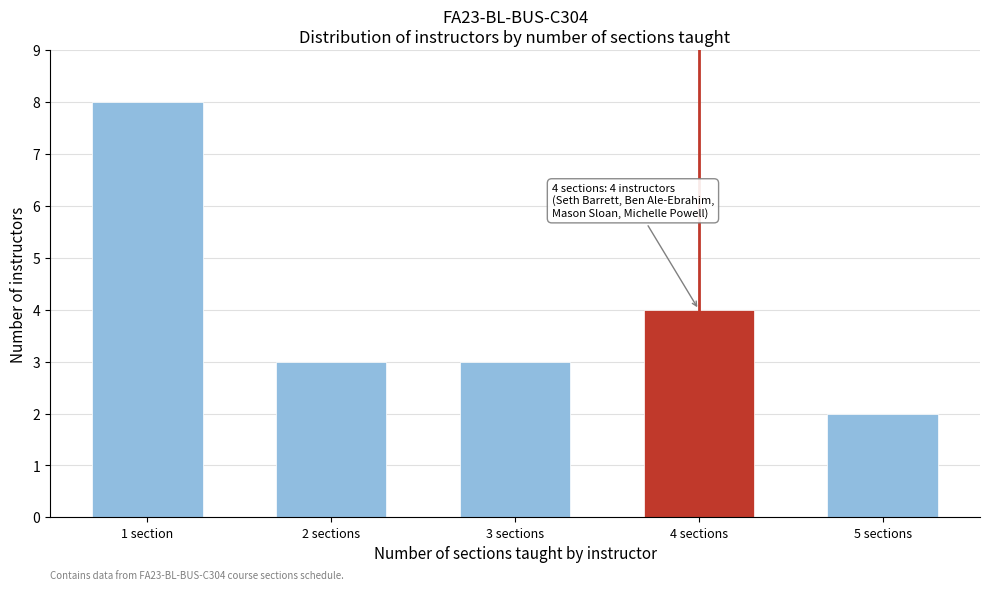

Reading left to right, list all the values displayed in this chart.

1 section=8	2 sections=3	3 sections=3	4 sections=4	5 sections=2